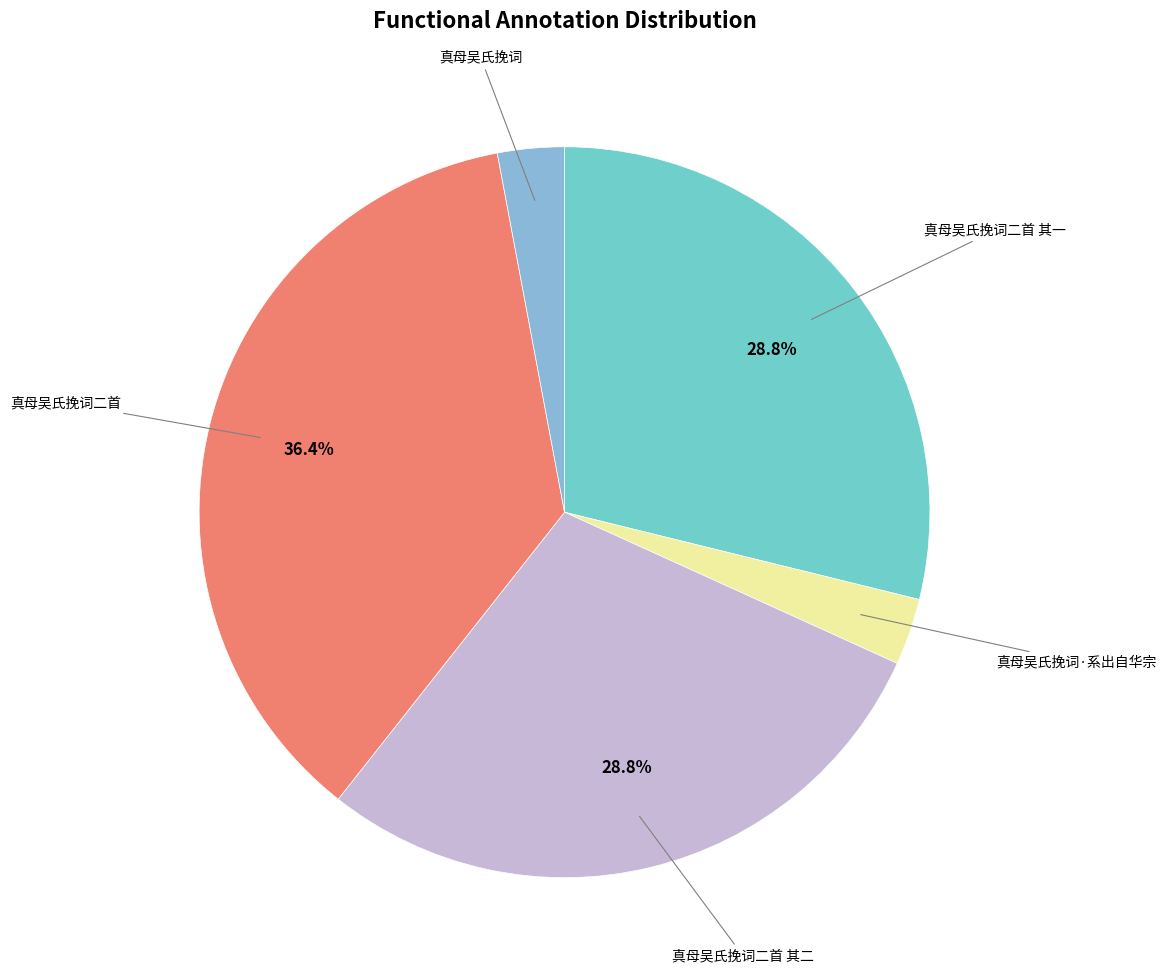

How many segments does this pie chart have?

5